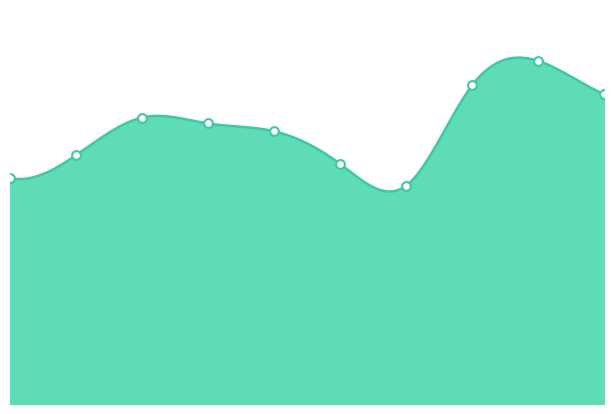

Approximately how many times larger is the value at 1 compared to 0?

1.1